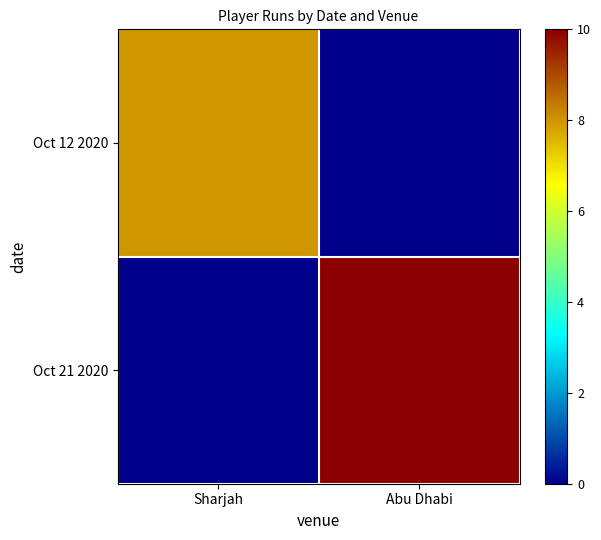

Which label corresponds to the largest value in the chart?

Abu Dhabi